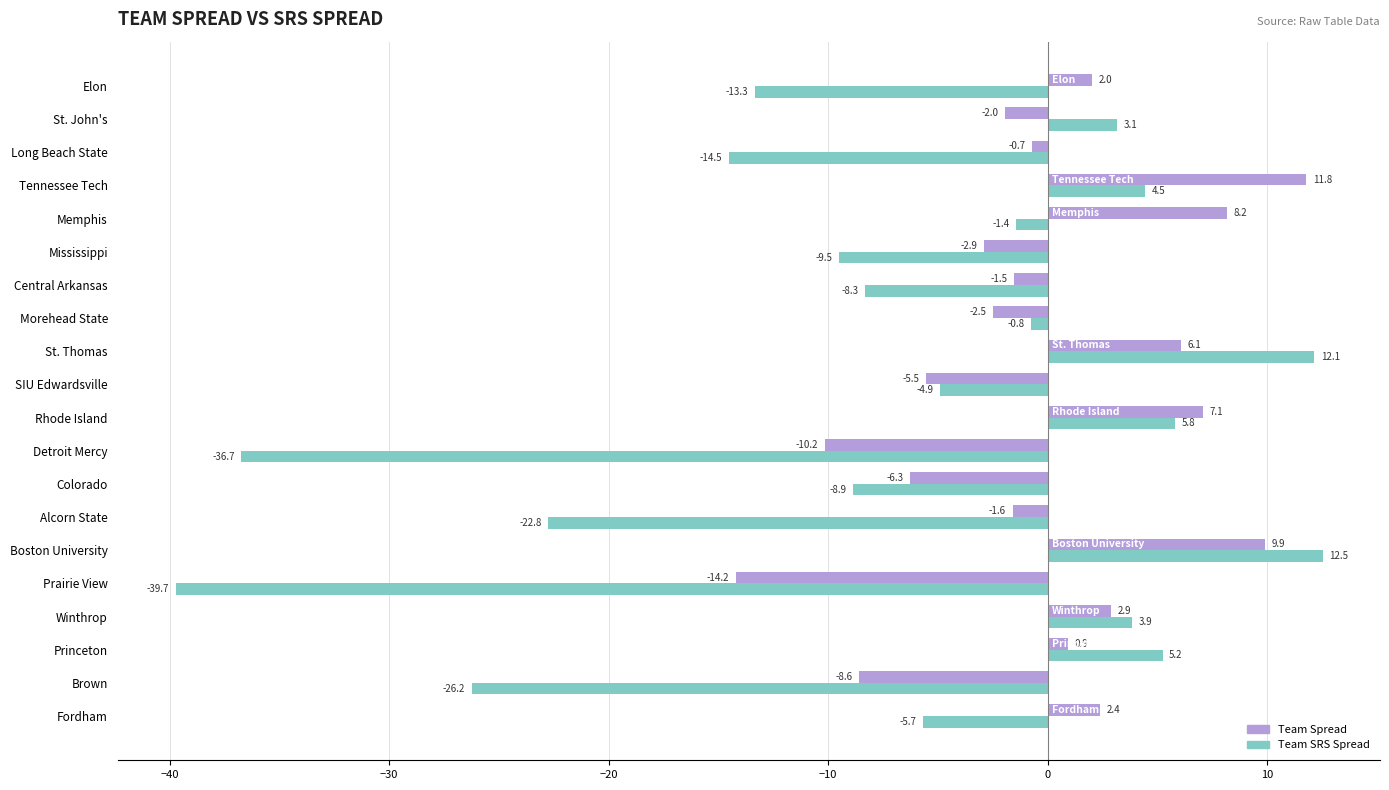

Which series has the widest spread of values?

Team SRS Spread